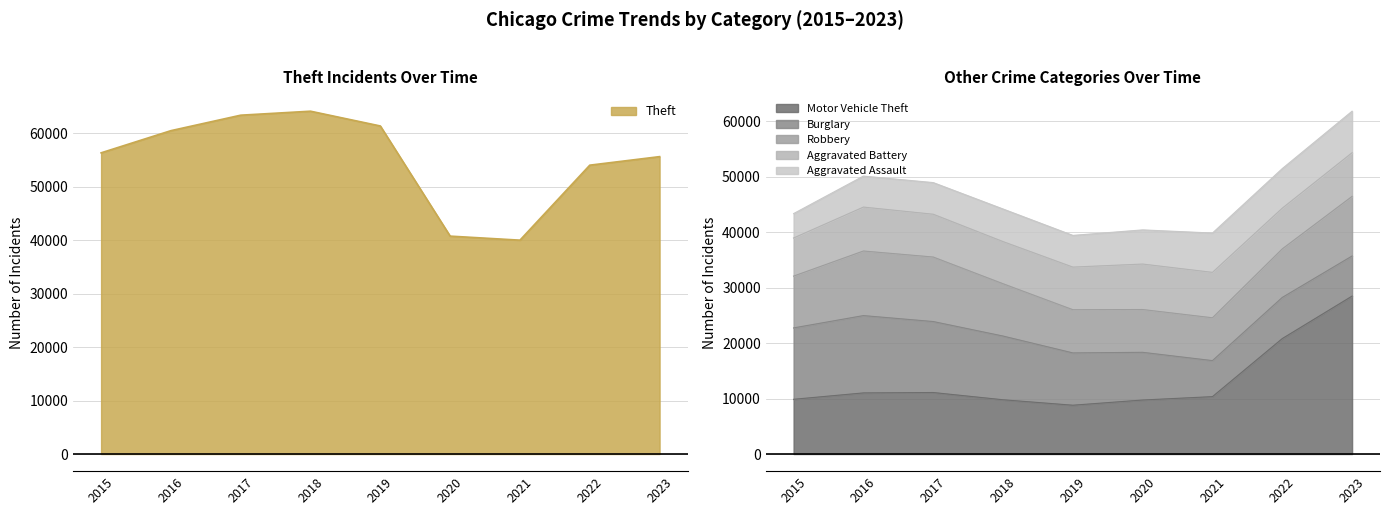

Rank the categories by Aggravated Battery value from lowest to highest.

2015, 2022, 2018, 2019, 2017, 2023, 2016, 2021, 2020